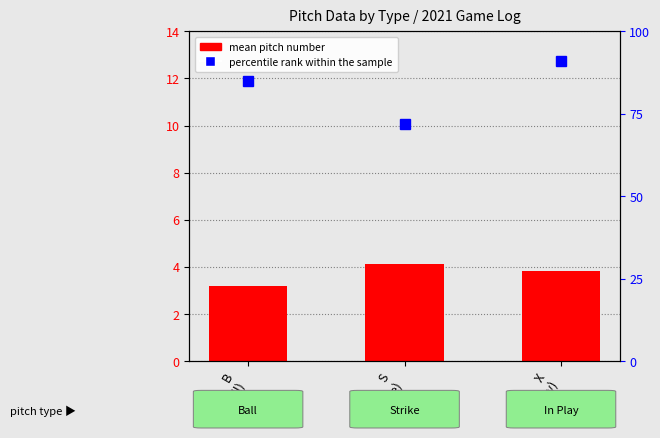

Which category has the highest value across all series?

X
(In Play)